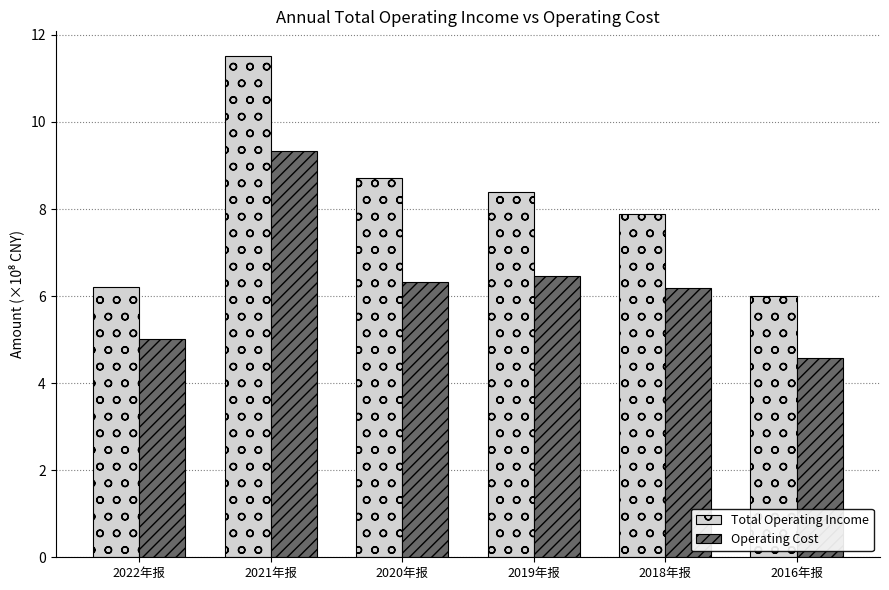

Rank the series by their average value, from lowest to highest.

Operating Cost, Total Operating Income